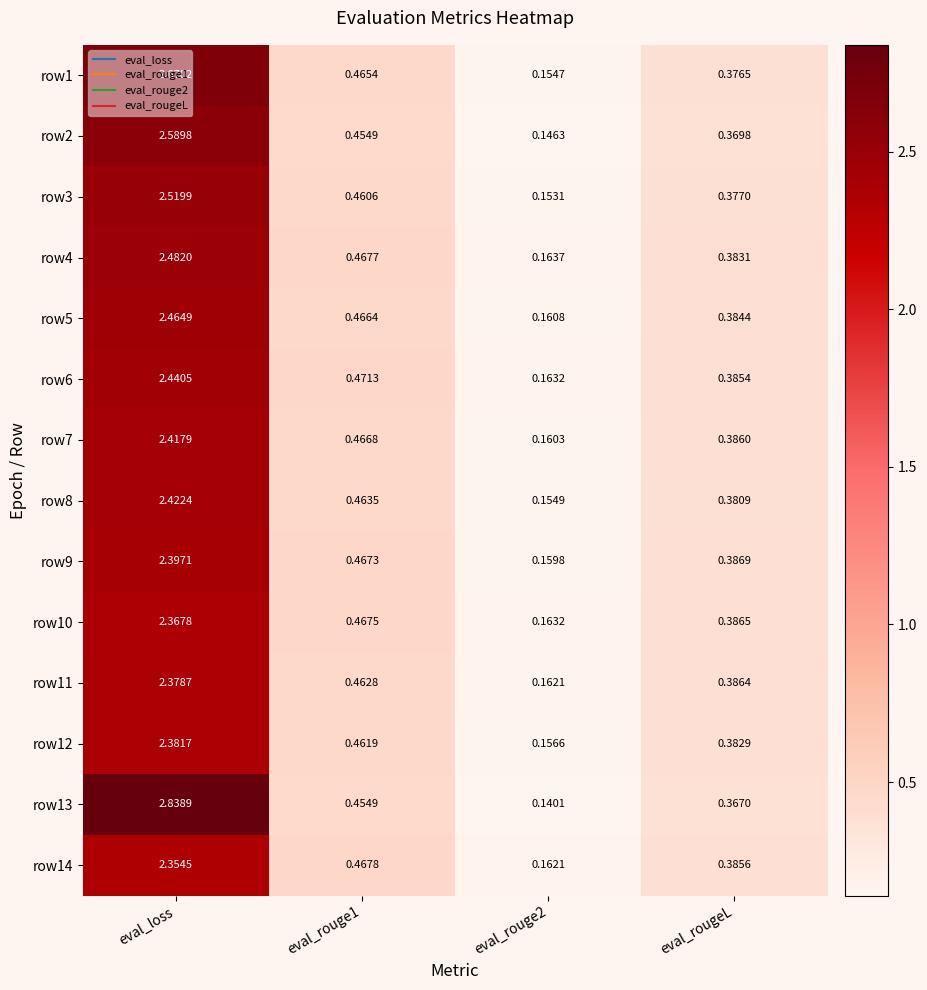

At which category does the chart reach its peak across all series?

eval_loss